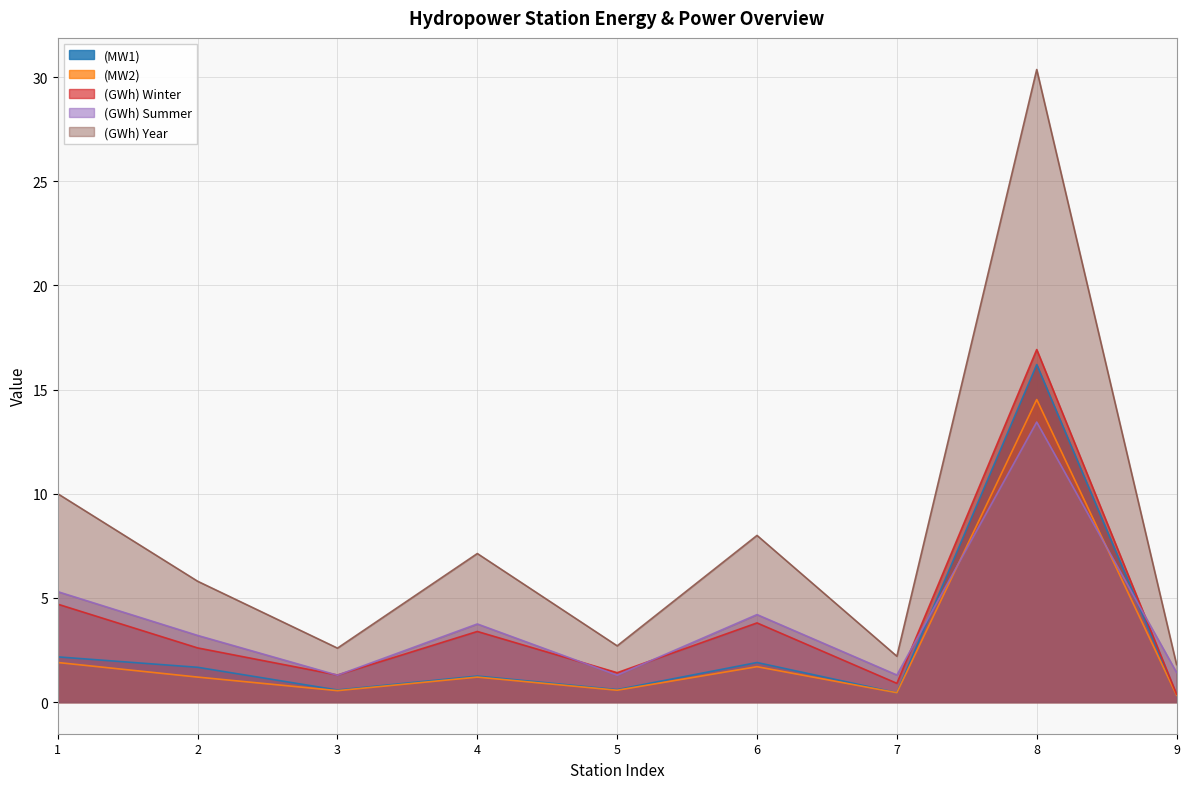

Does the chart have visible grid lines?

Yes